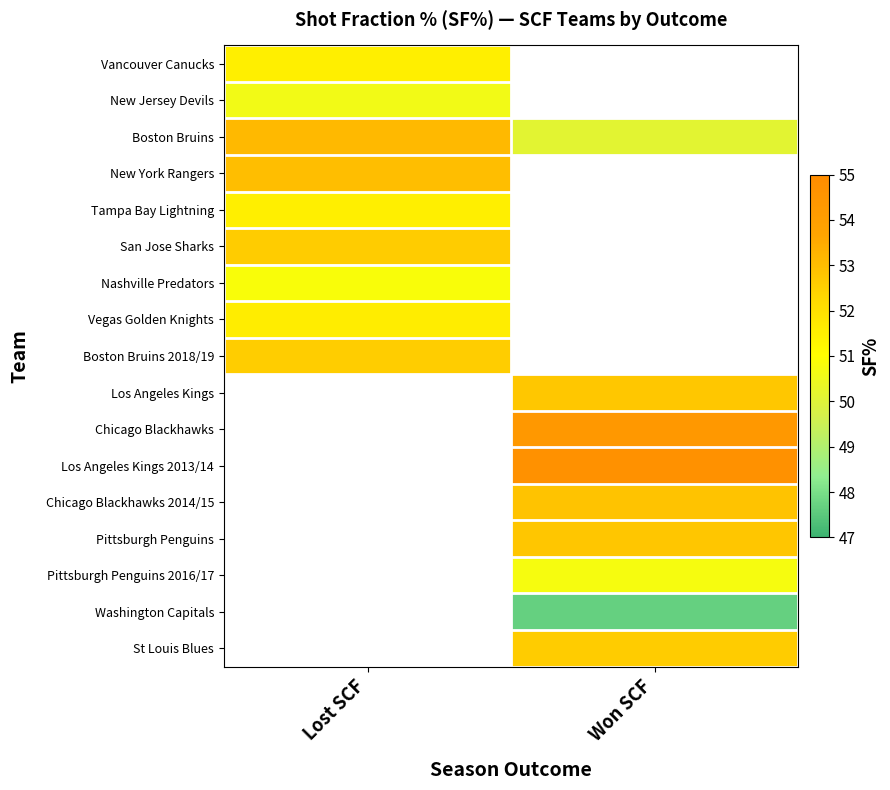

Which has a higher value, Won SCF or Lost SCF?

Lost SCF